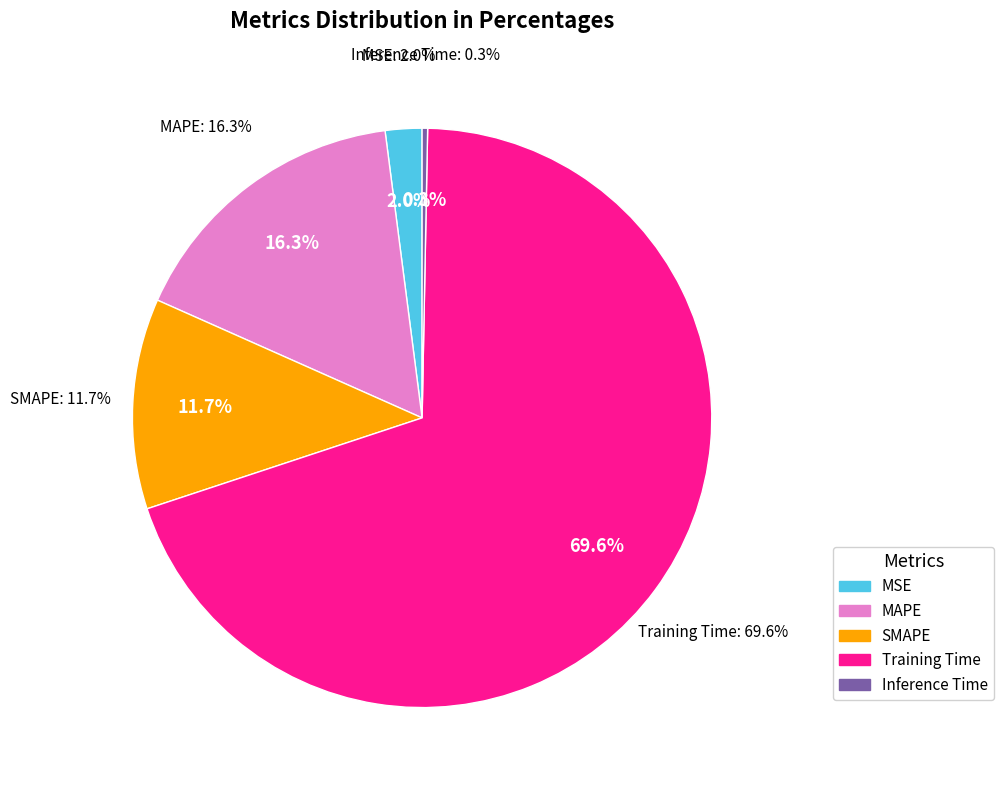

True or false: Inference Time accounts for 1% of the total.

False